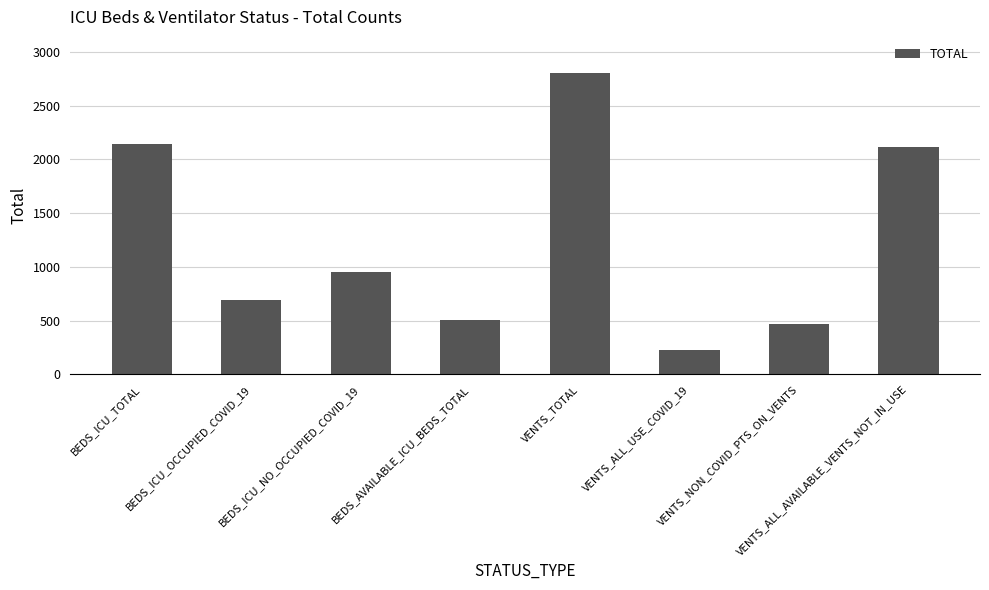

Count the number of data series in this chart.

1